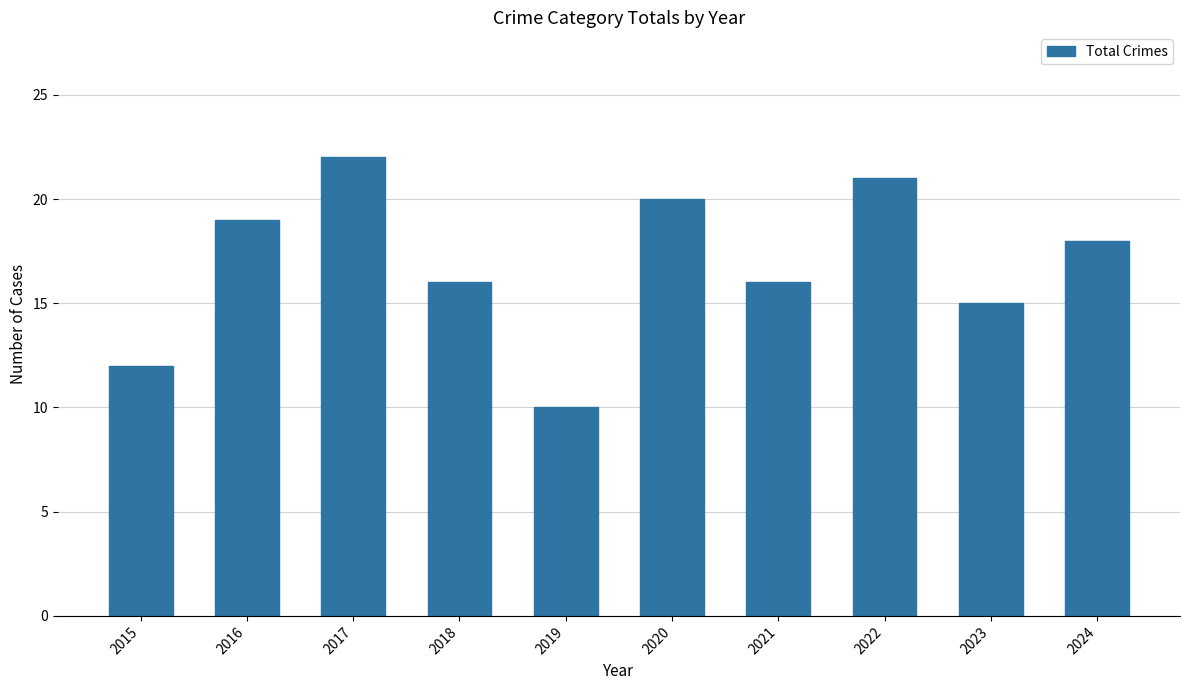

At which category does the chart reach its minimum across all series?

2019